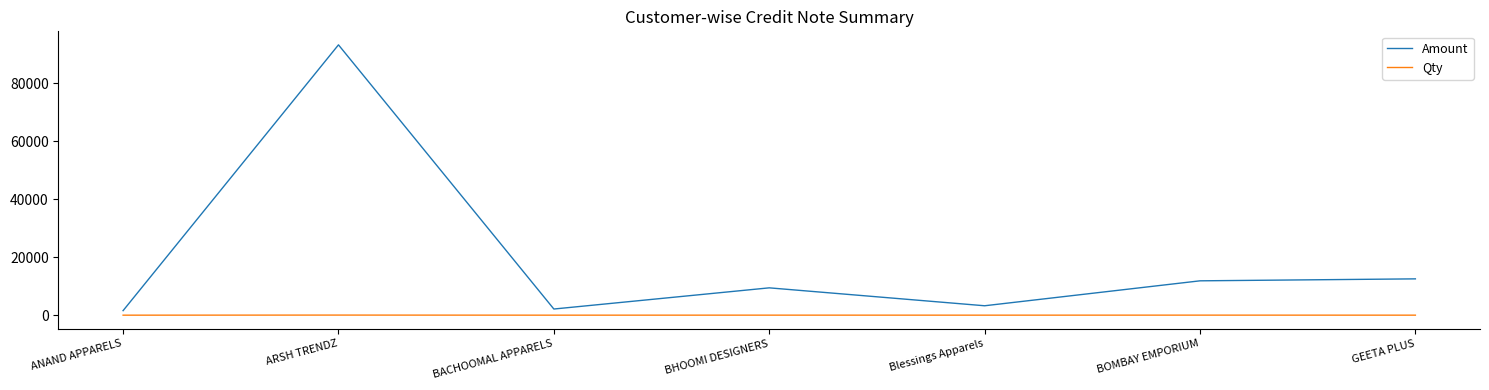

Which series has the largest total across all categories?

Amount